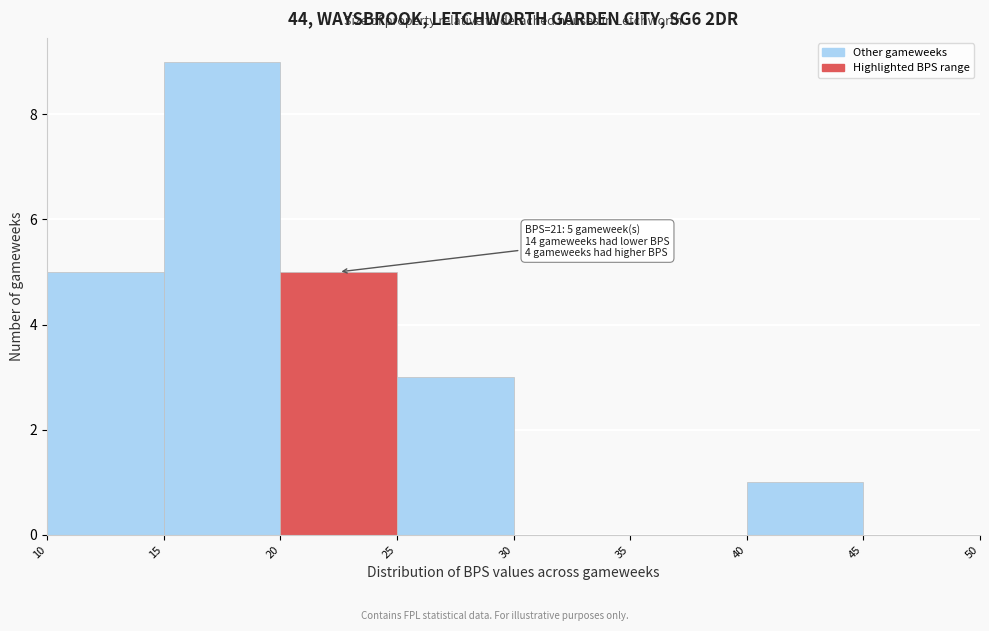

Which range on the x-axis has the tallest bar?

15 to 20